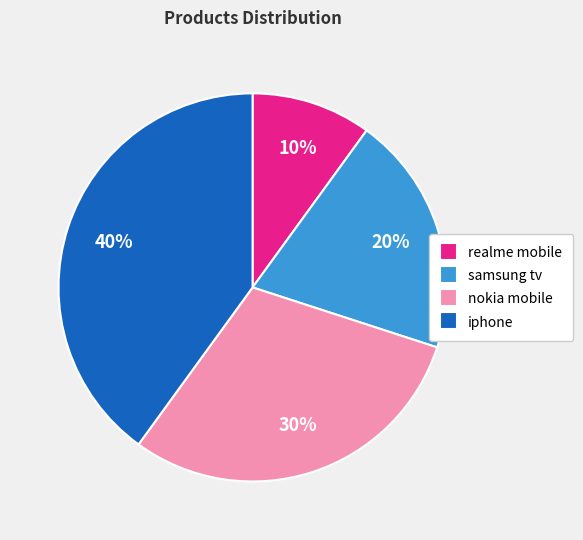

True or false: nokia mobile accounts for 30% of the total.

True